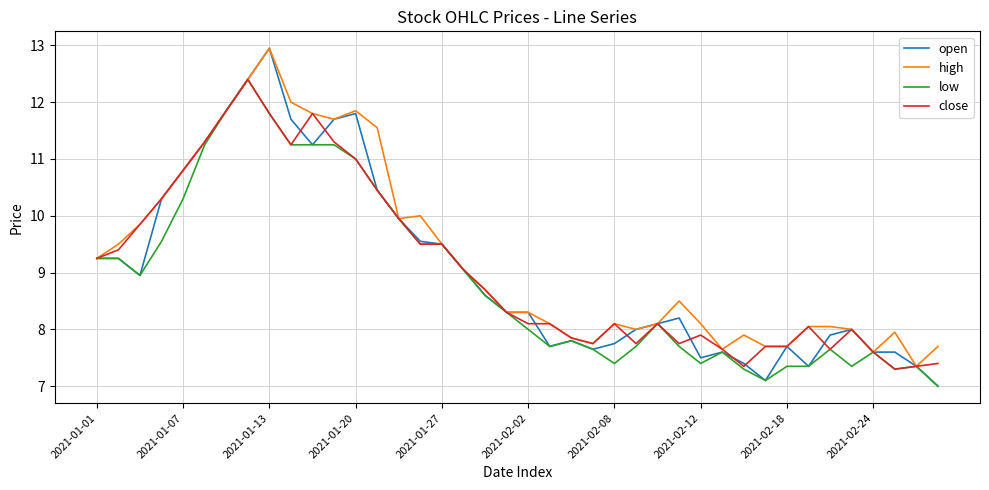

What is the minimum value for close?

7.3